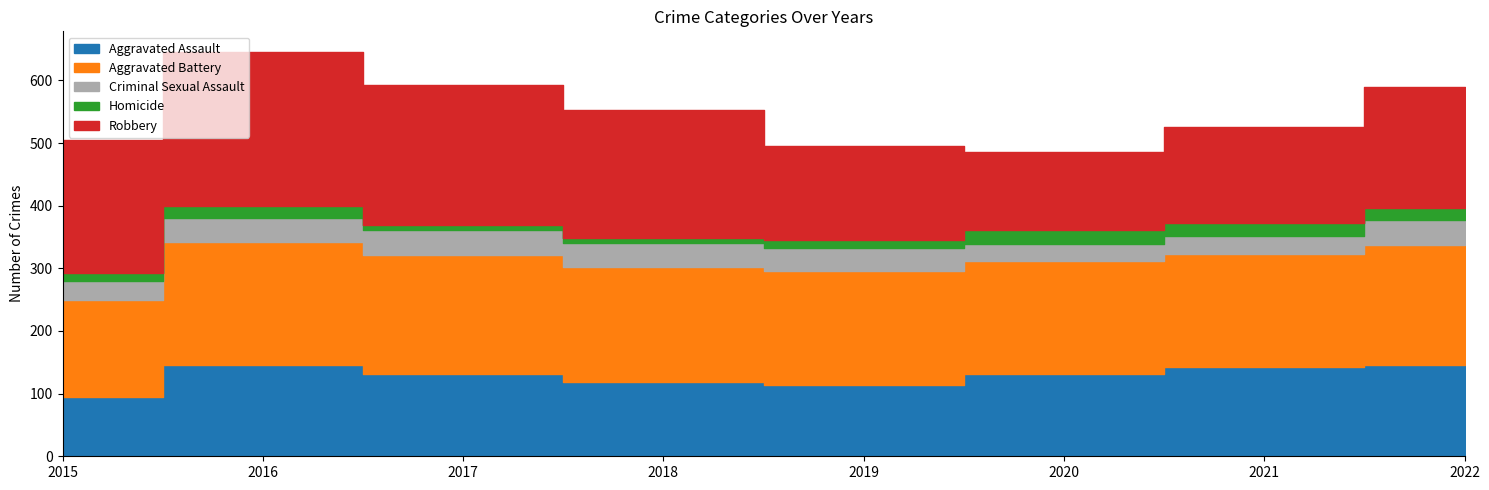

What is the total value across all series at 2019?

496